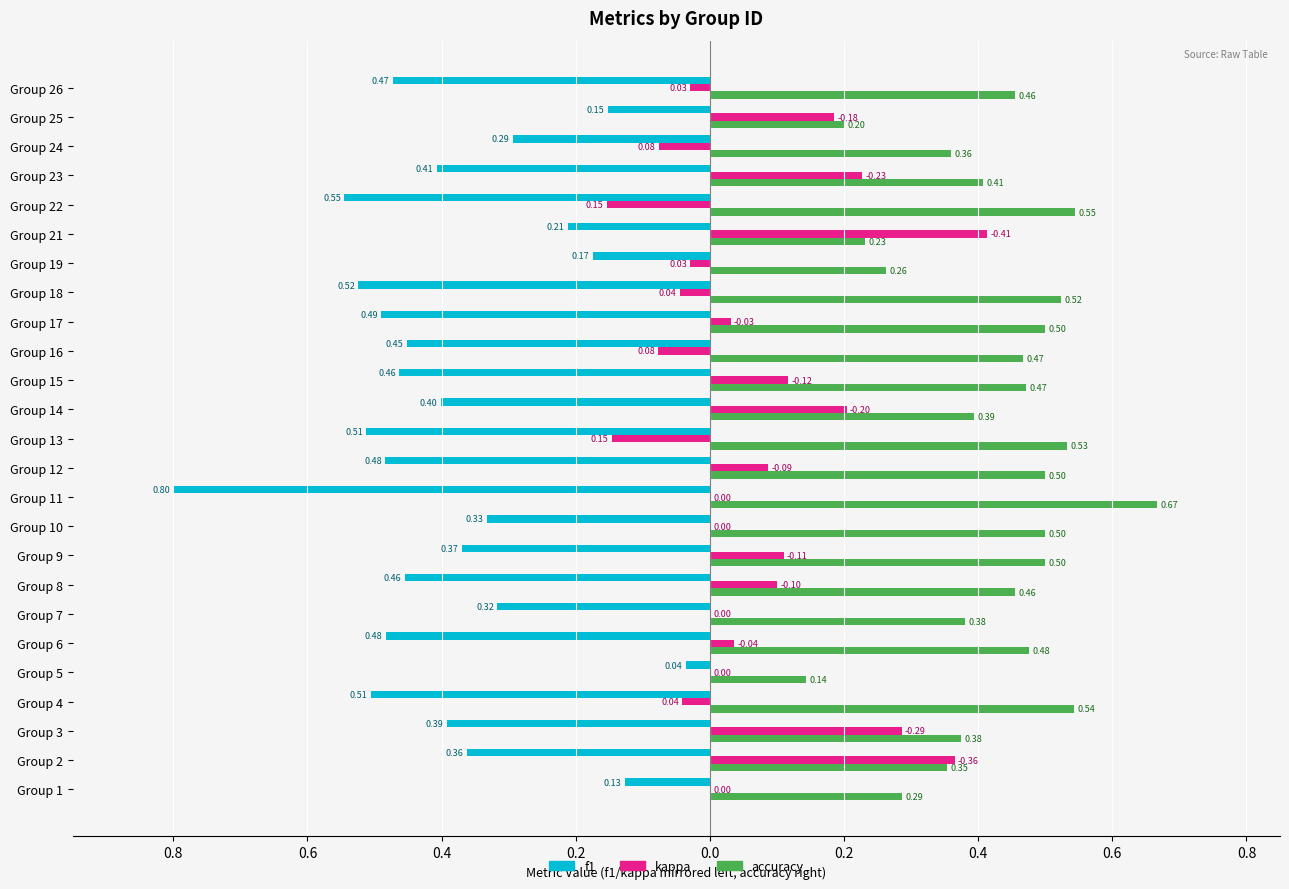

Which series has the largest total across all categories?

accuracy